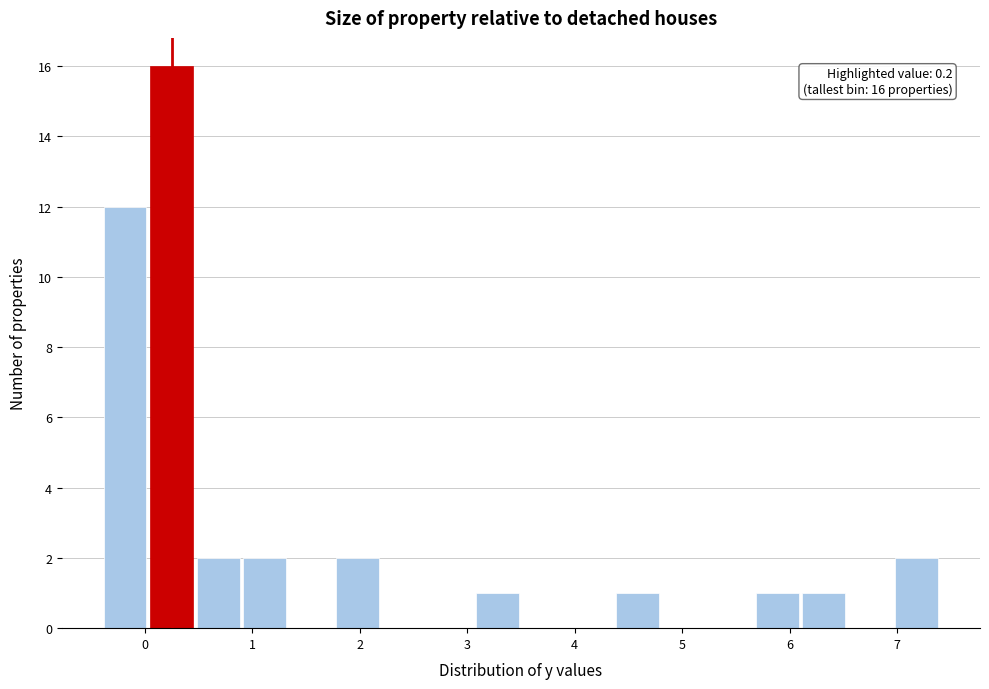

Over which range of the x-axis is the bar tallest?

0.0 to 0.5